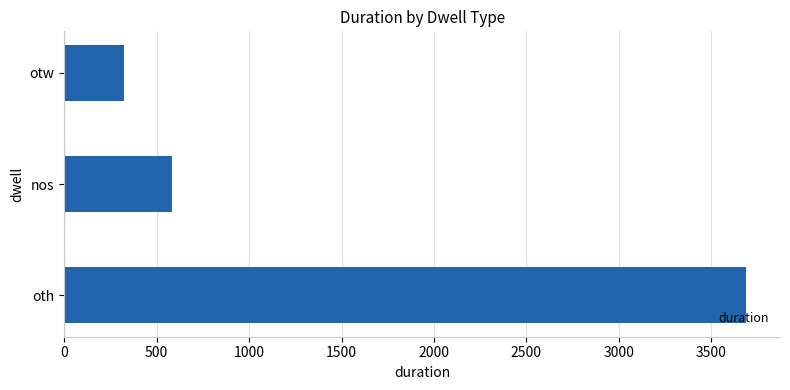

The chart shows a value of 6518 at oth. True or false?

False